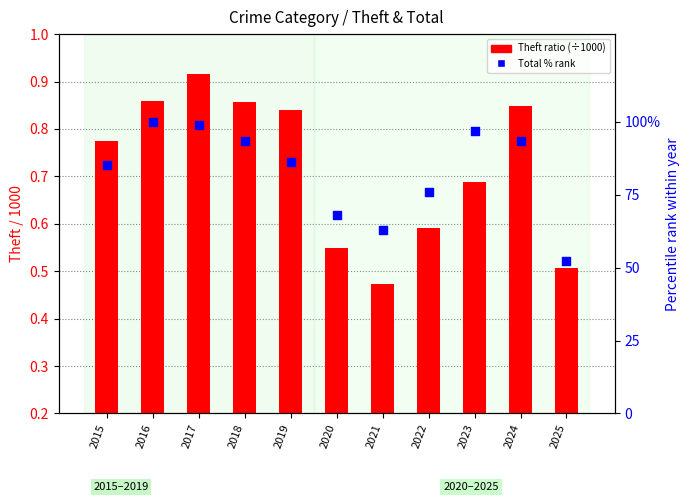

Which series contains the highest Y value?

Total % rank